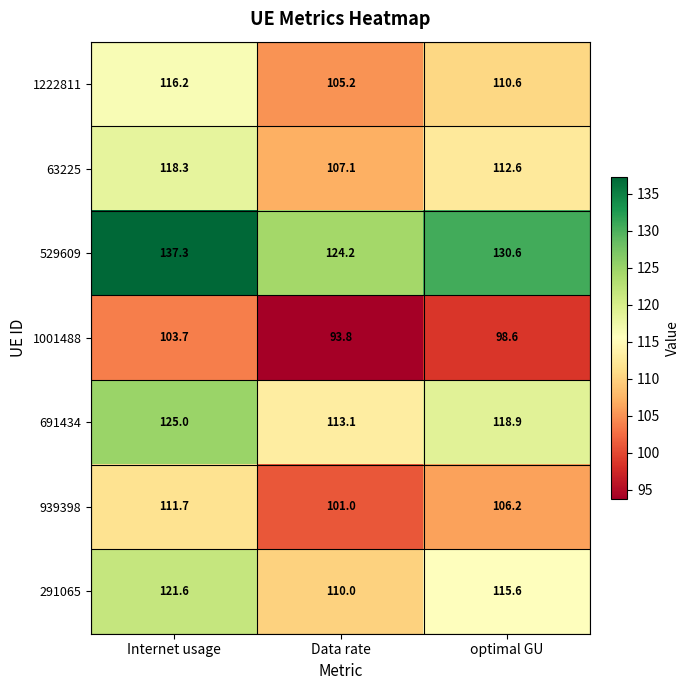

At how many categories does at least one series exceed 98?

3